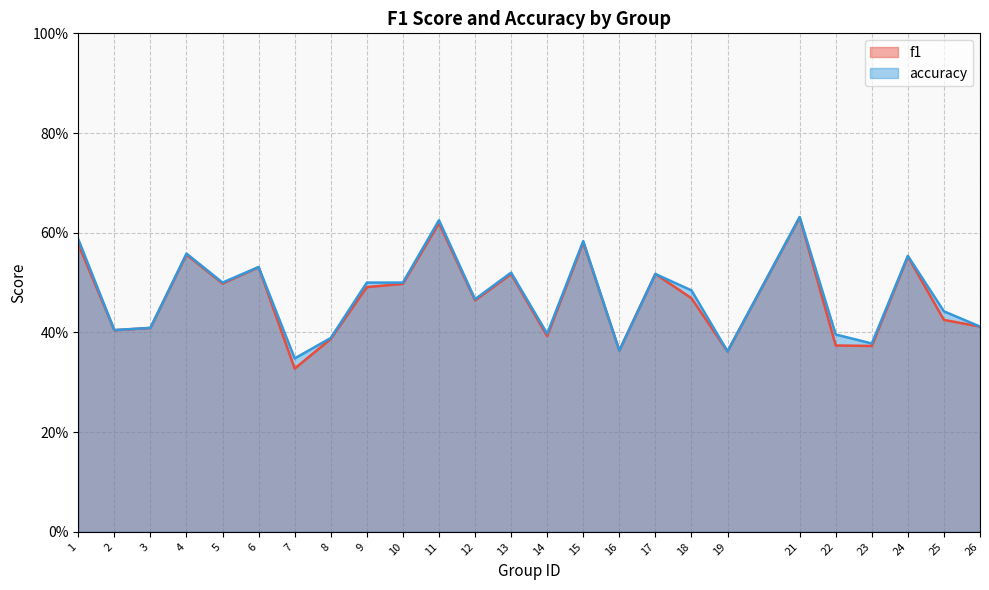

True or false: accuracy has more than 1 interior local peaks.

True